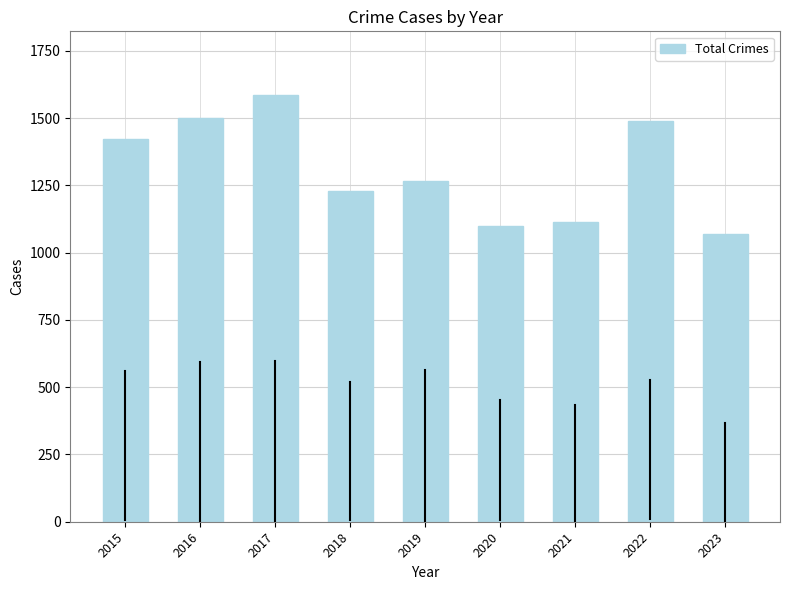

The chart shows a value of 656 at 2017. True or false?

False